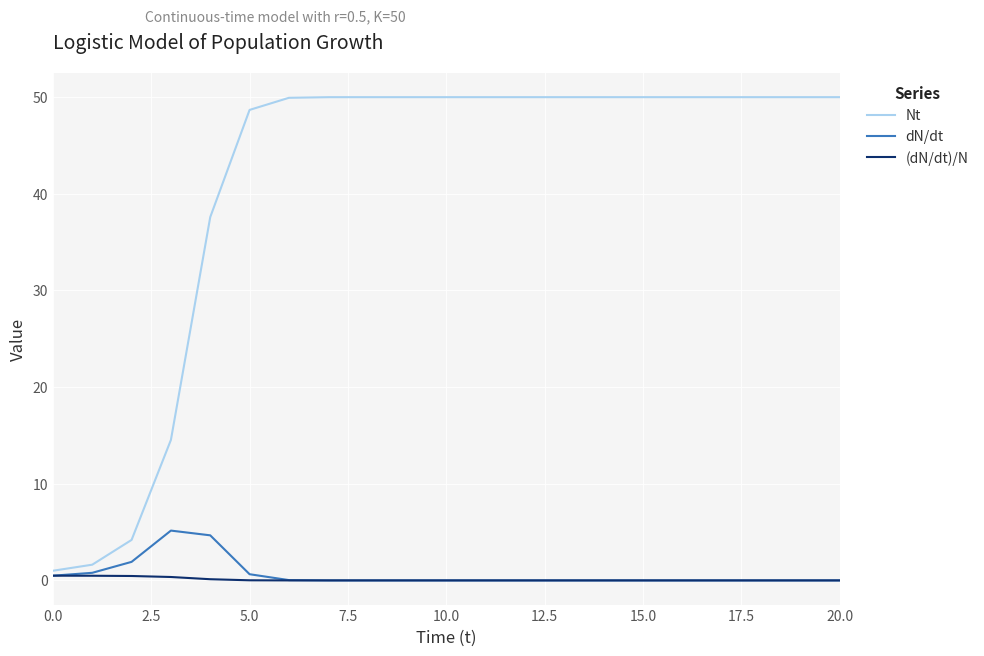

Which series has the largest total across all categories?

Nt